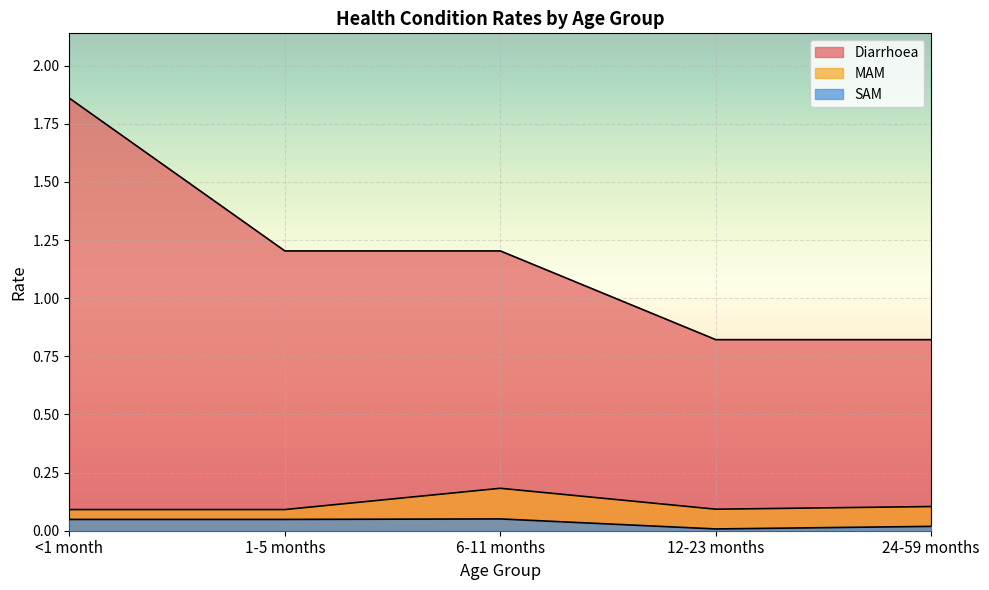

Between <1 month and 1-5 months, which series saw the biggest shift?

Diarrhoea